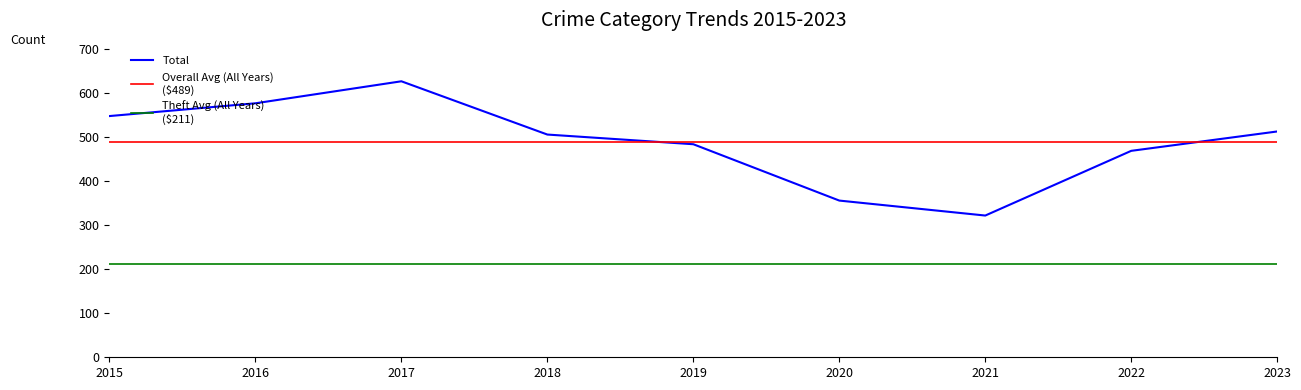

Is it true that Total equals 147 at 2015?

False